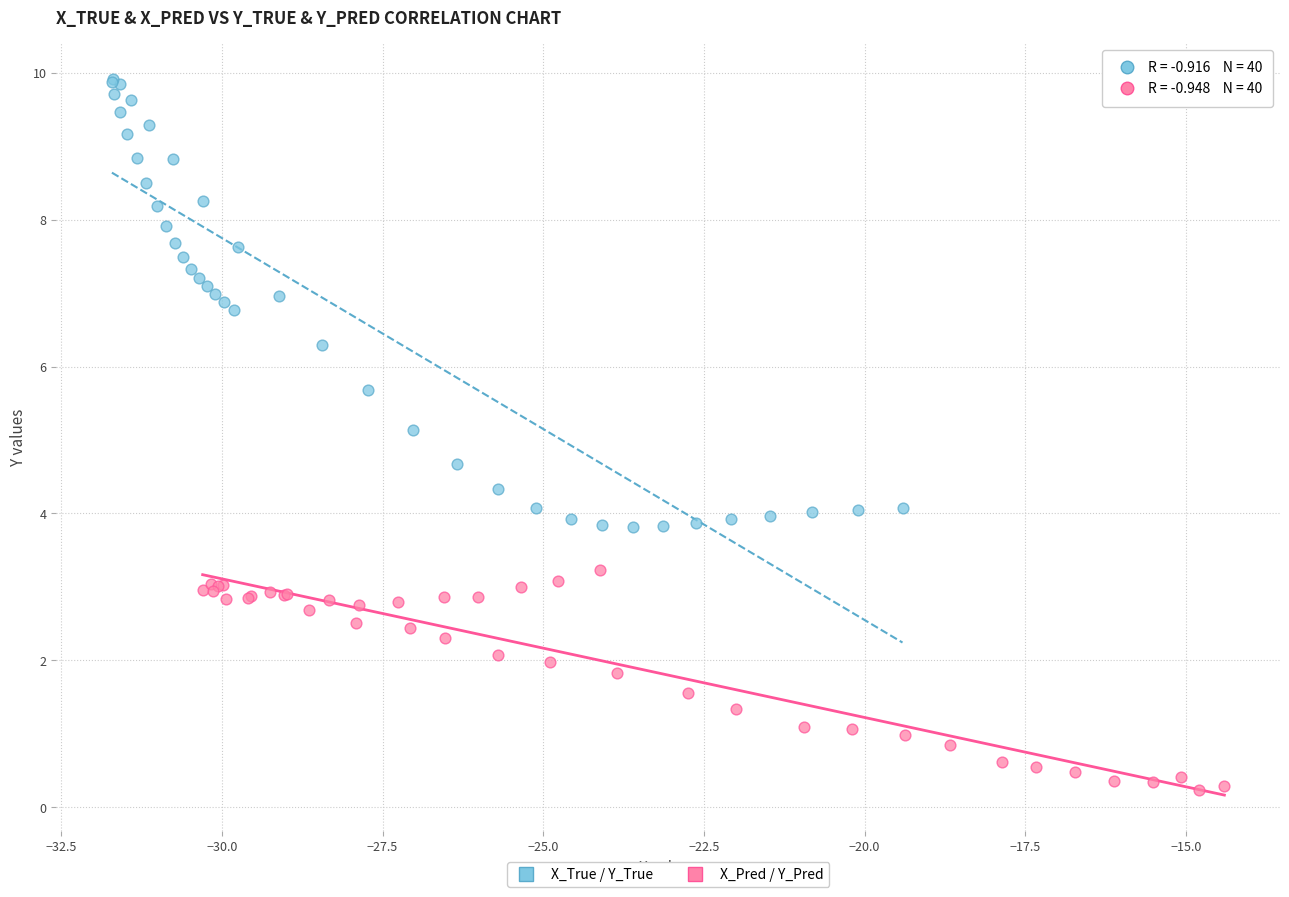

Which series has the largest Y range (max minus min)?

X_True / Y_True